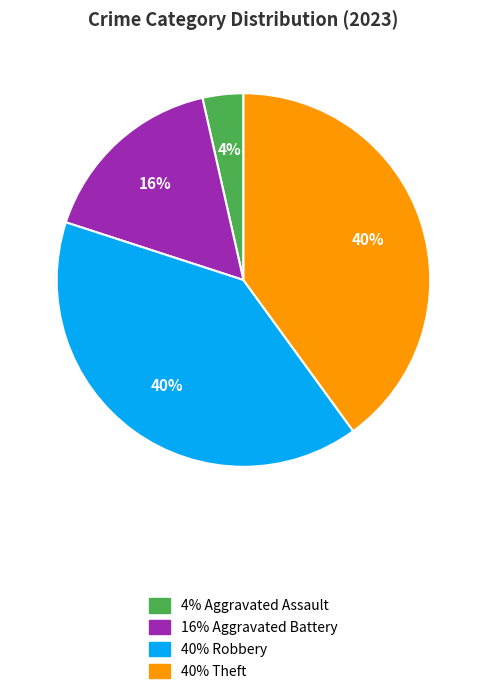

To the nearest percent, what is the combined percentage of Aggravated Battery and Theft?

56%